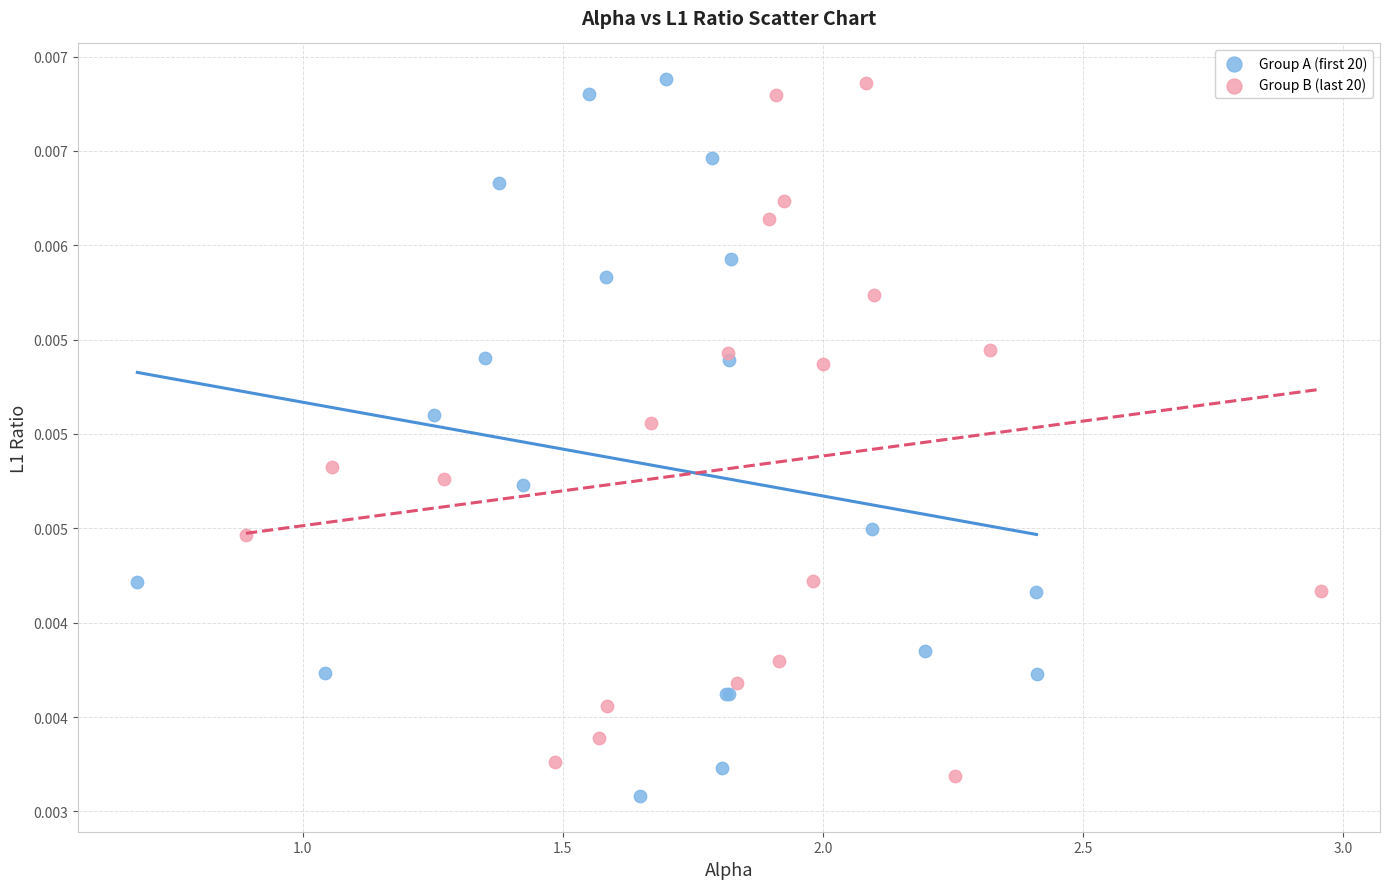

What are all the series names shown in the legend?

Group A (first 20), Group B (last 20)